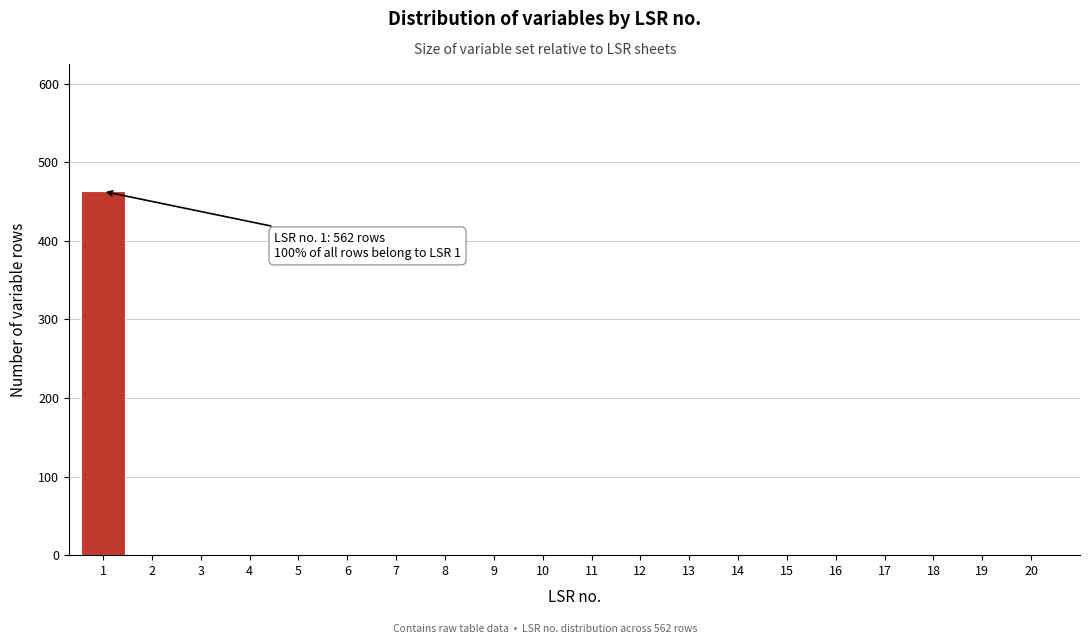

Reading left to right, what are all the values shown in this chart?

1=463	2=0	3=0	4=0	5=0	6=0	7=0	8=0	9=0	10=0	11=0	12=0	13=0	14=0	15=0	16=0	17=0	18=0	19=0	20=0